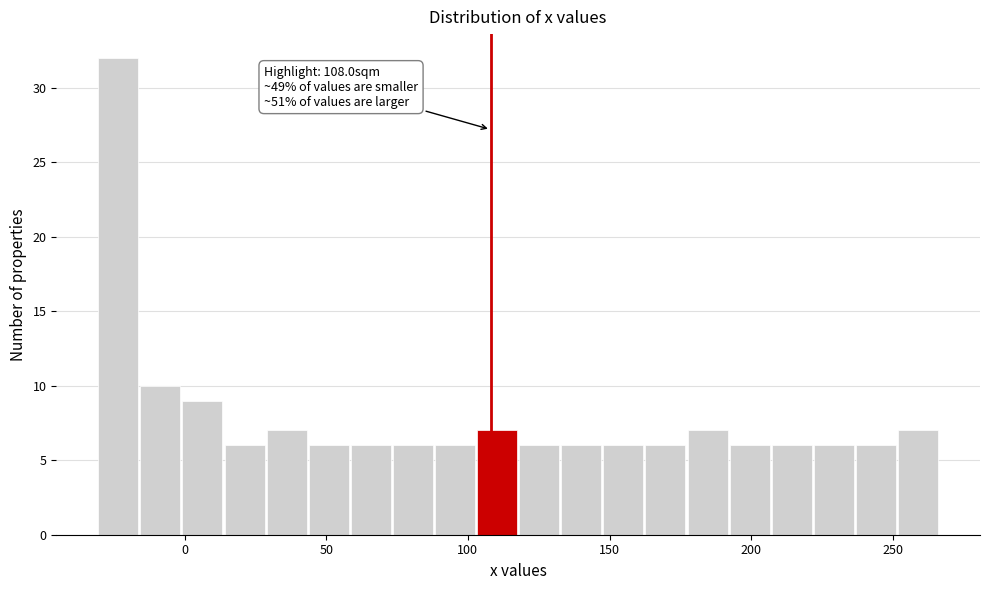

Around what value on the x-axis is the tallest bar? Give the approximate position of its centre, as read against the axis.

-25